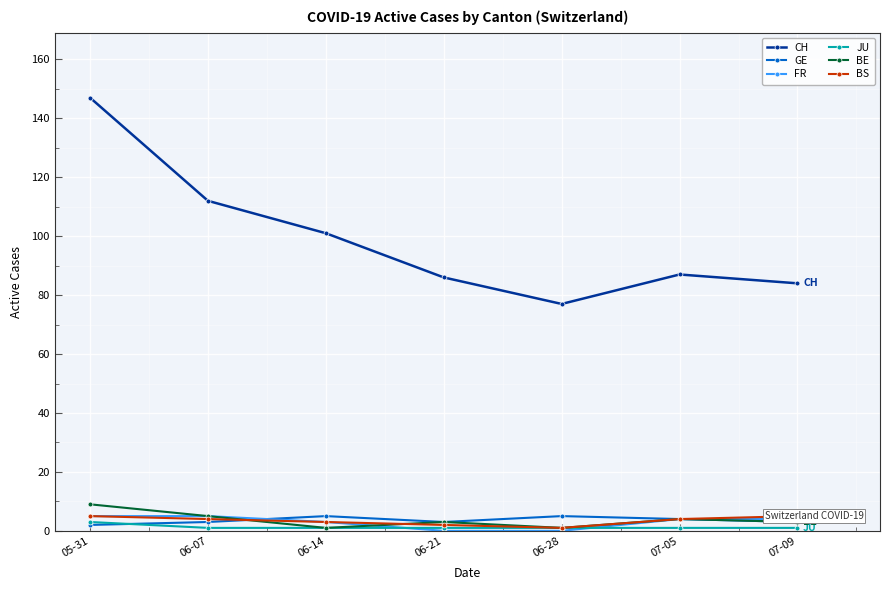

True or false: CH and JU intersect in this chart.

False